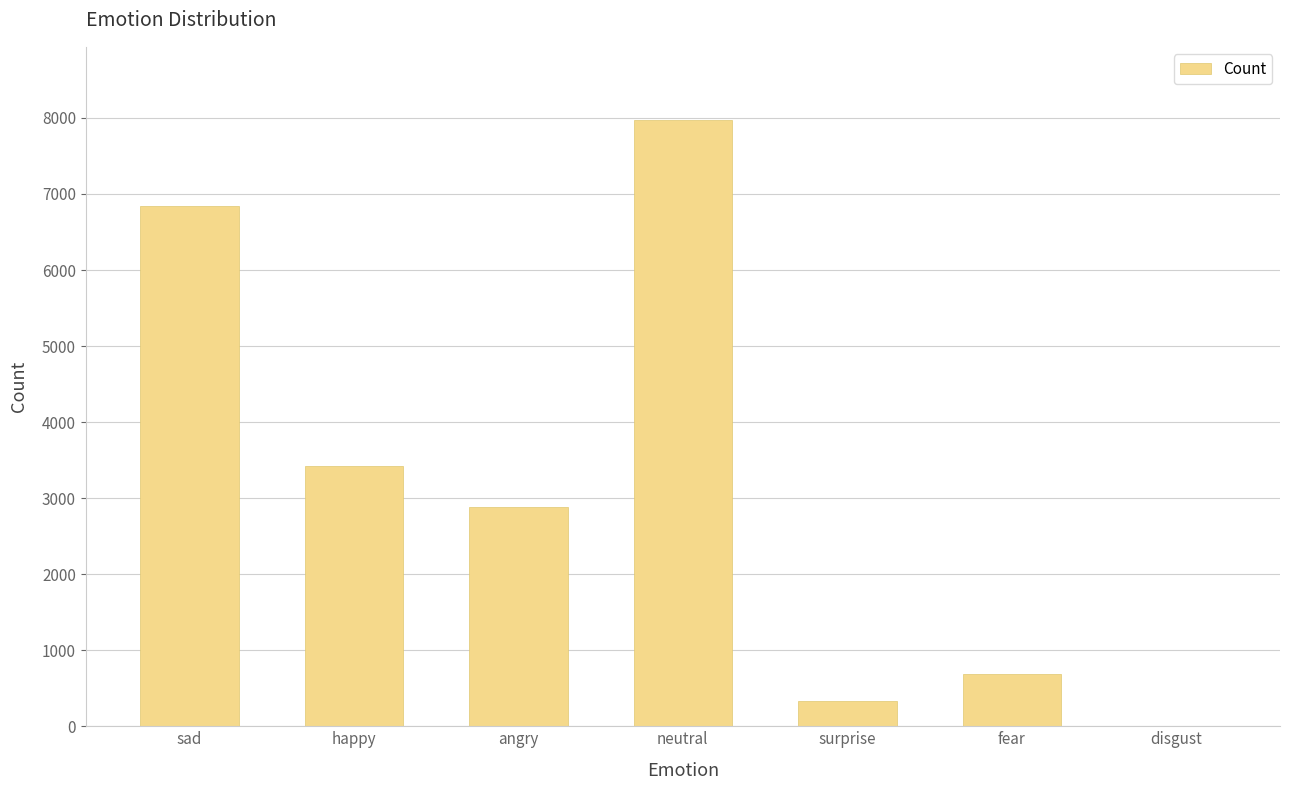

At which category does the chart reach its peak across all series?

neutral